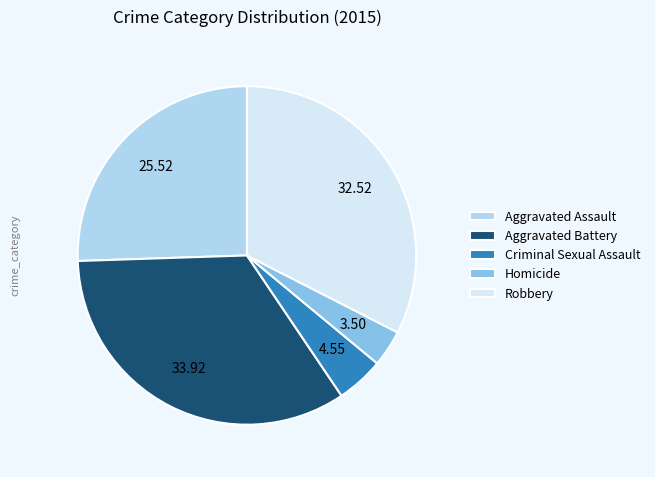

Rank the categories by value from lowest to highest.

Homicide, Criminal Sexual Assault, Aggravated Assault, Robbery, Aggravated Battery